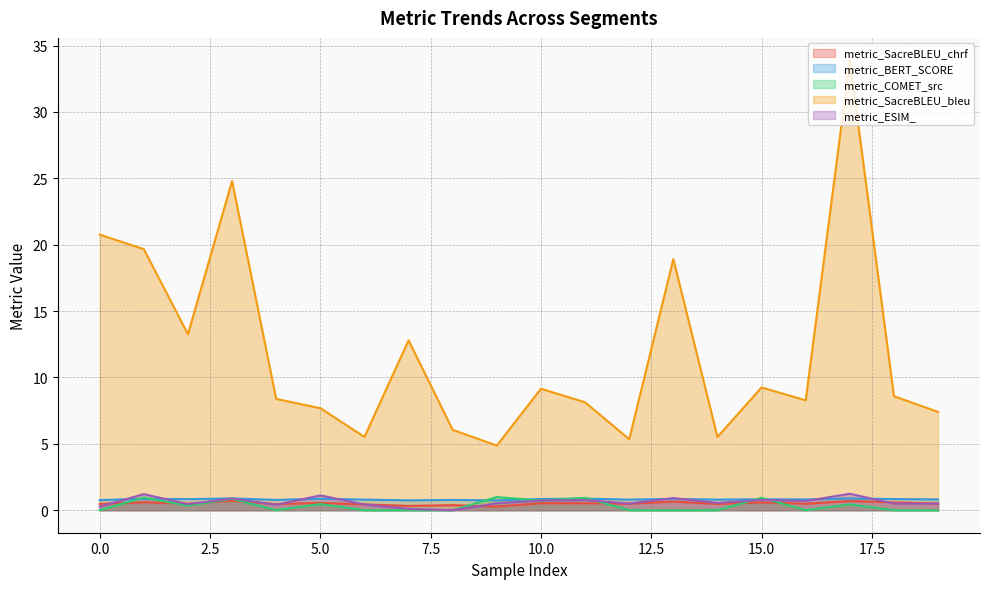

Reading left to right, list all the values displayed in this chart.

metric_SacreBLEU_chrf: 0=0.5	1=0.6	2=0.5	3=0.7	4=0.5	5=0.5	6=0.4	7=0.3	8=0.4	9=0.3	10=0.5	11=0.5	12=0.5	13=0.6	14=0.5	15=0.6	16=0.5	17=0.7	18=0.6	19=0.5
metric_BERT_SCORE: 0=0.8	1=0.9	2=0.8	3=0.9	4=0.8	5=0.9	6=0.8	7=0.7	8=0.8	9=0.7	10=0.8	11=0.9	12=0.8	13=0.9	14=0.8	15=0.8	16=0.8	17=0.9	18=0.8	19=0.8
metric_COMET_src: 0=0.0	1=1.0	2=0.3	3=0.9	4=0.0	5=0.5	6=0.0	7=0.0	8=0.0	9=1.0	10=0.7	11=0.9	12=0.0	13=0.0	14=0.0	15=0.9	16=0.0	17=0.4	18=0.0	19=0.0
metric_SacreBLEU_bleu: 0=20.8	1=19.7	2=13.3	3=24.8	4=8.4	5=7.7	6=5.5	7=12.8	8=6.1	9=4.9	10=9.2	11=8.1	12=5.3	13=18.9	14=5.5	15=9.3	16=8.3	17=33.9	18=8.6	19=7.4
metric_ESIM_: 0=0.3	1=1.2	2=0.5	3=0.9	4=0.4	5=1.1	6=0.4	7=0.1	8=0.0	9=0.5	10=0.7	11=0.8	12=0.5	13=0.9	14=0.5	15=0.8	16=0.7	17=1.2	18=0.5	19=0.5